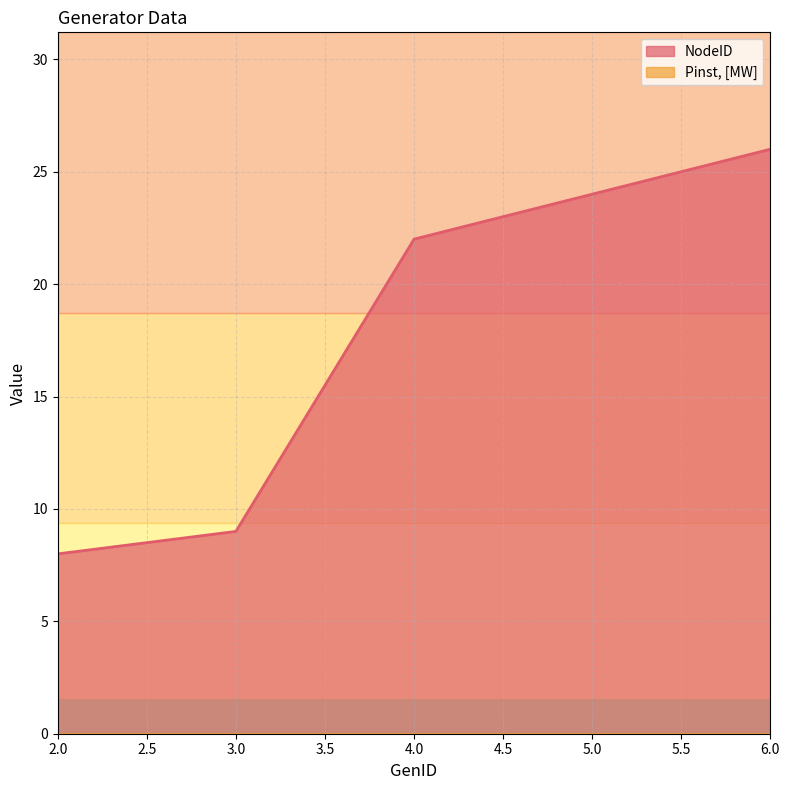

The value at 5 is 24. True or false?

True